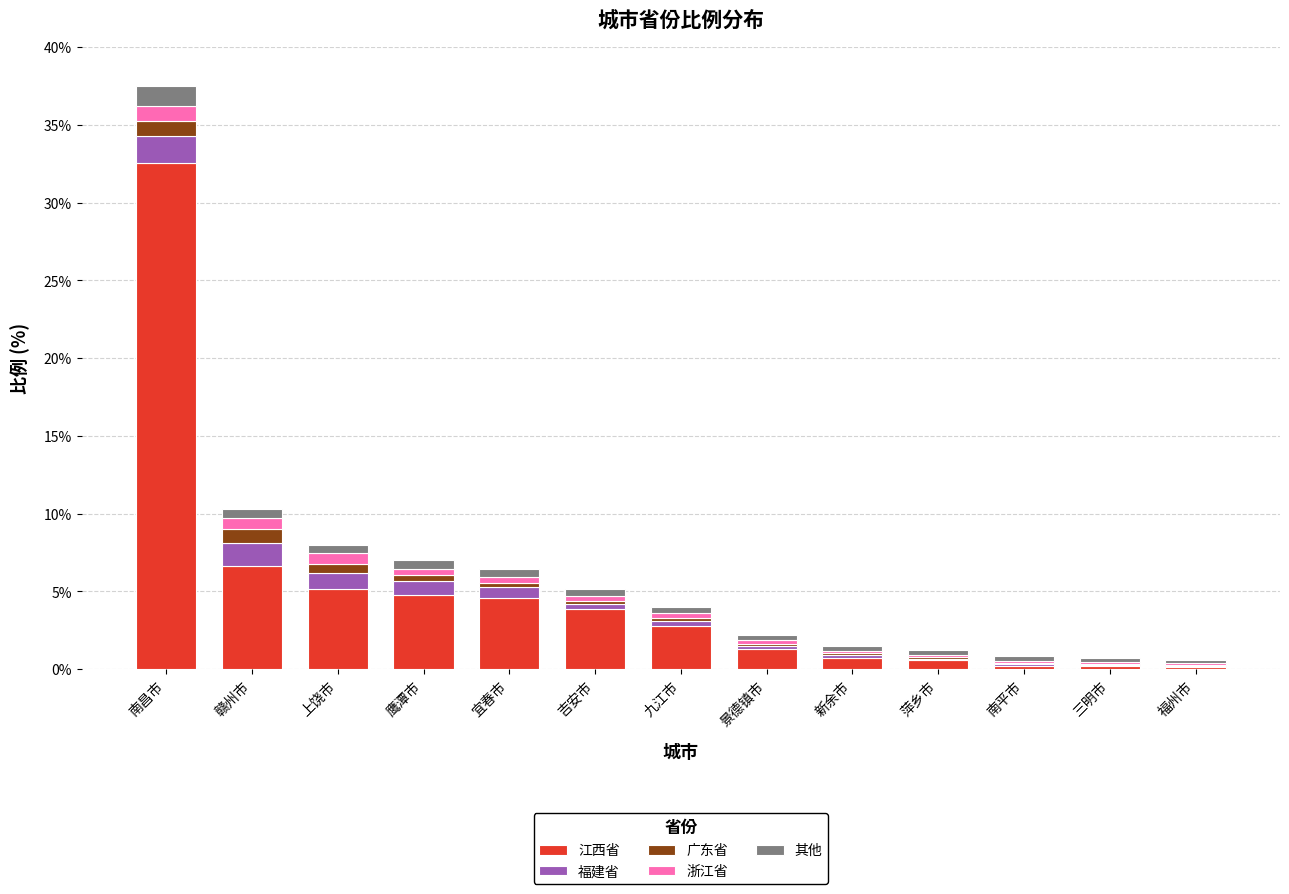

What are all the series names shown in the legend?

江西省, 福建省, 广东省, 浙江省, 其他